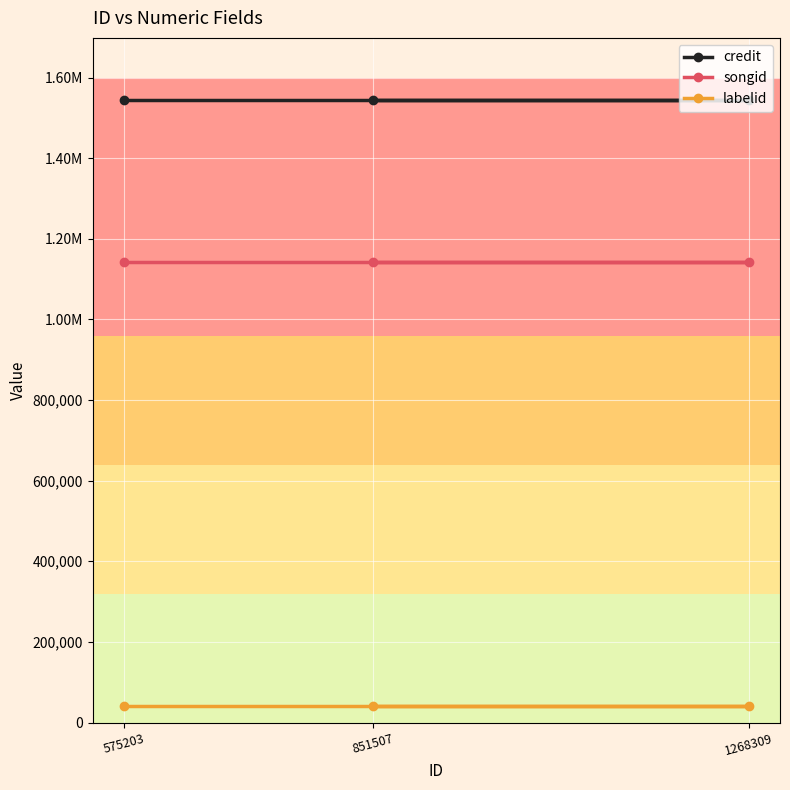

What is the label of the 1st point from the left?

575203